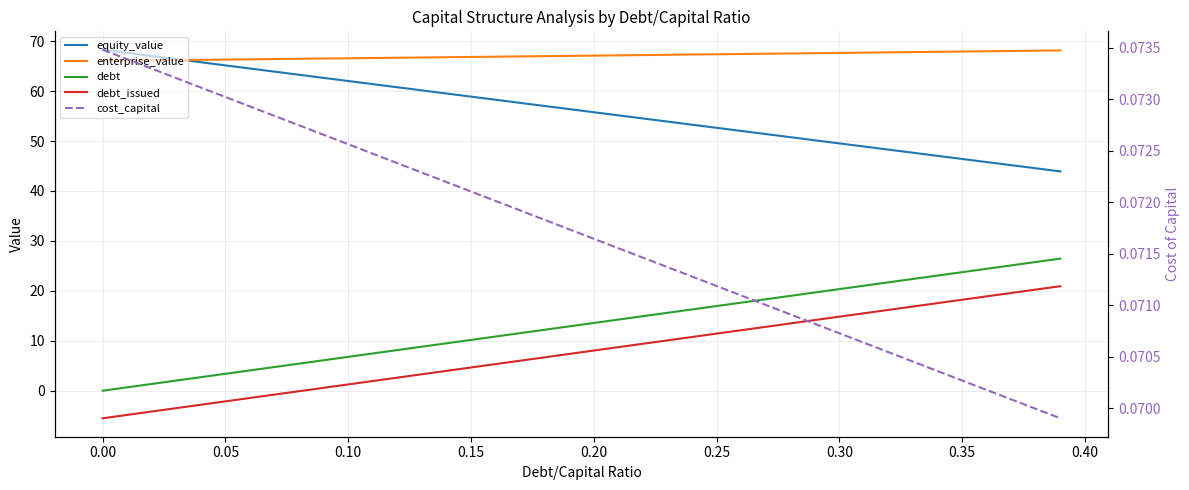

At how many categories does at least one series exceed 47?

40